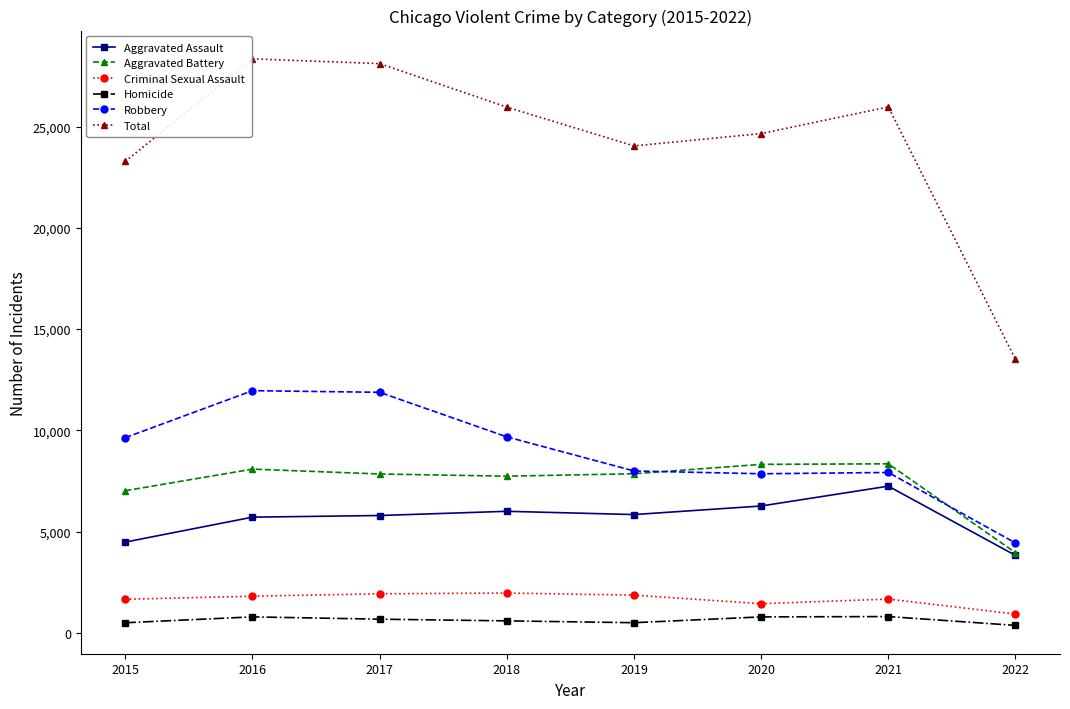

What is the value of the Criminal Sexual Assault point at the 2nd from the left?

1807